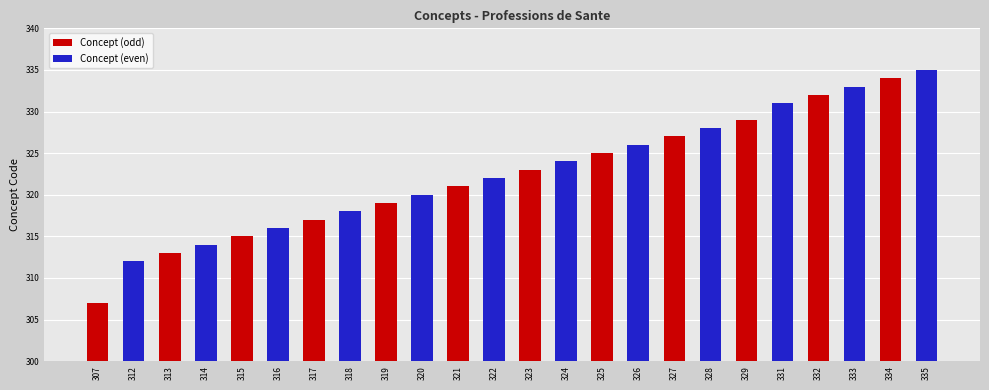

Rank the series by their average value, from lowest to highest.

Concept (odd), Concept (even)